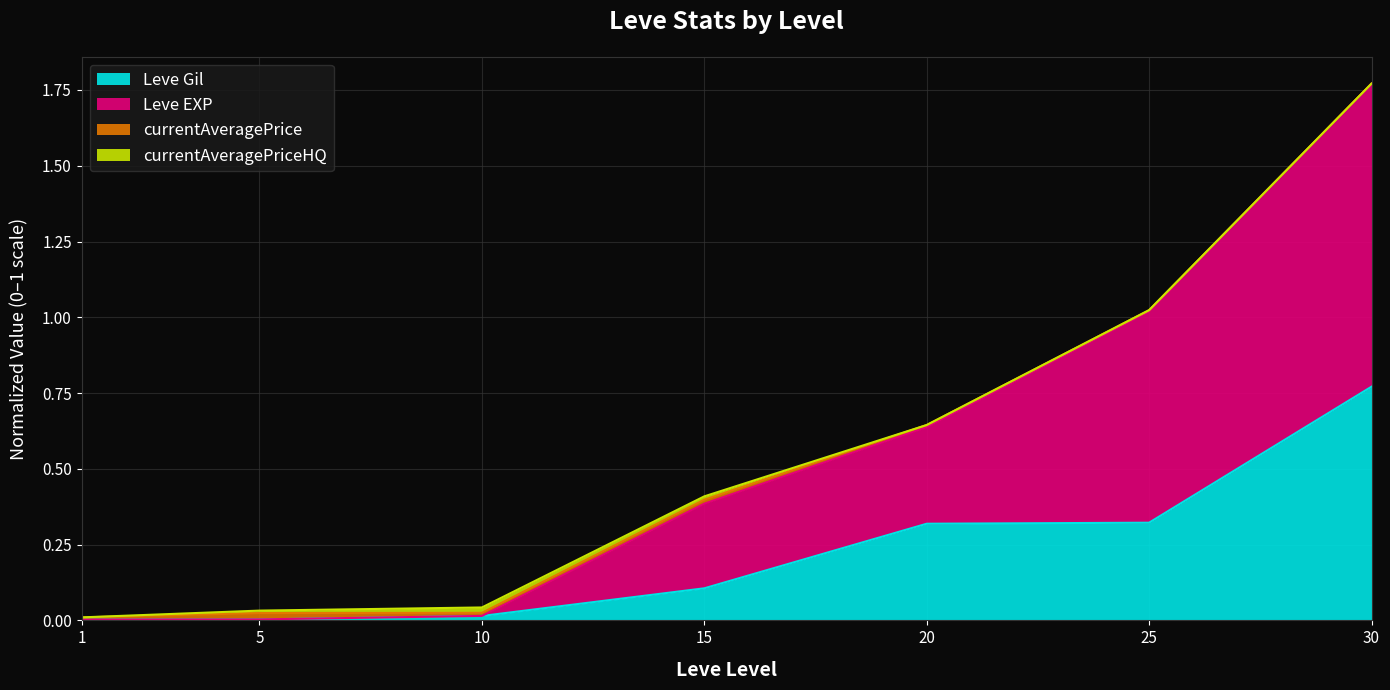

The Leve EXP series shows 0.2 at 20. True or false?

False